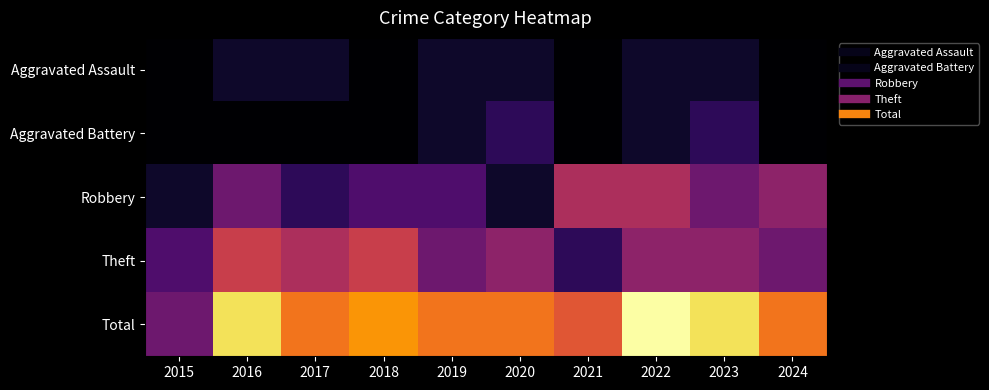

Reading left to right, list all the values displayed in this chart.

Aggravated Assault: 2015=0	2016=1	2017=1	2018=0	2019=1	2020=1	2021=0	2022=1	2023=1	2024=0
Aggravated Battery: 2015=0	2016=0	2017=0	2018=0	2019=1	2020=2	2021=0	2022=1	2023=2	2024=0
Robbery: 2015=1	2016=4	2017=2	2018=3	2019=3	2020=1	2021=6	2022=6	2023=4	2024=5
Theft: 2015=3	2016=7	2017=6	2018=7	2019=4	2020=5	2021=2	2022=5	2023=5	2024=4
Total: 2015=4	2016=12	2017=9	2018=10	2019=9	2020=9	2021=8	2022=13	2023=12	2024=9